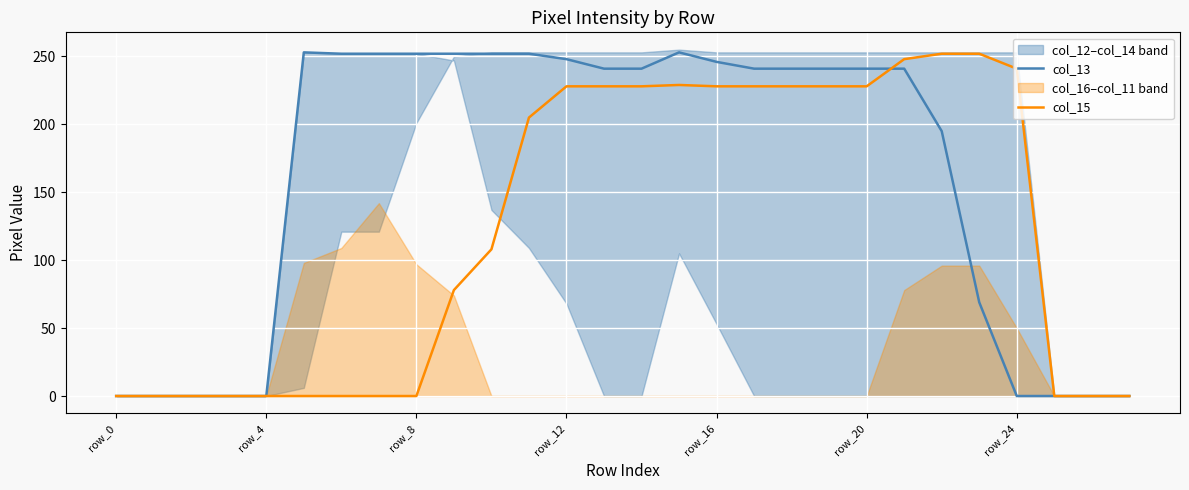

Which series has the largest range (max minus min)?

col_13